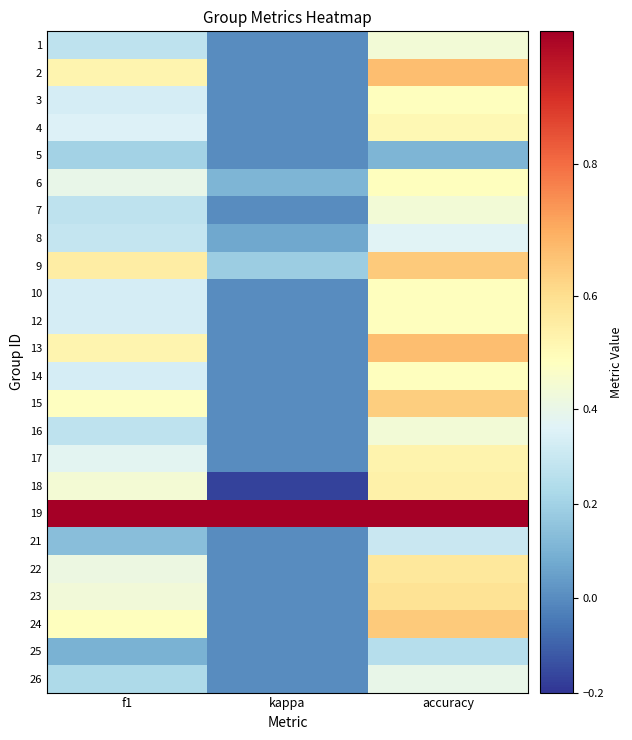

At which category does the chart reach its minimum across all series?

kappa